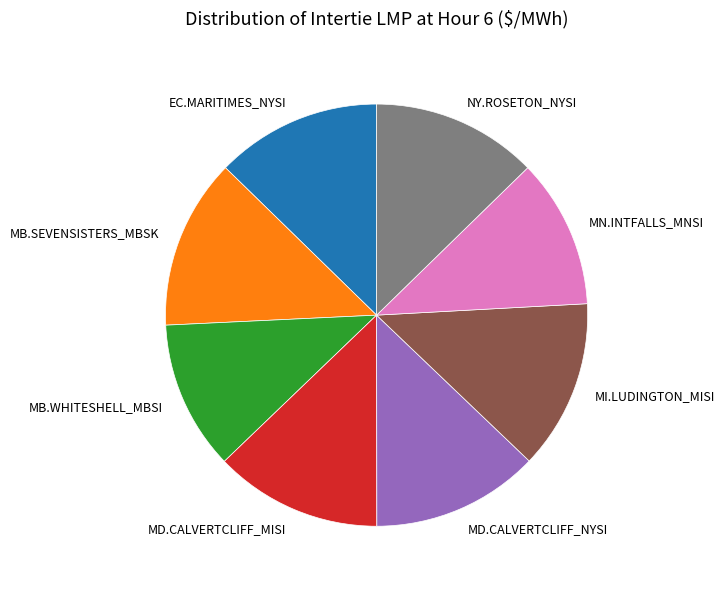

Approximately how many times larger is the value at MN.INTFALLS_MNSI compared to MI.LUDINGTON_MISI?

0.9